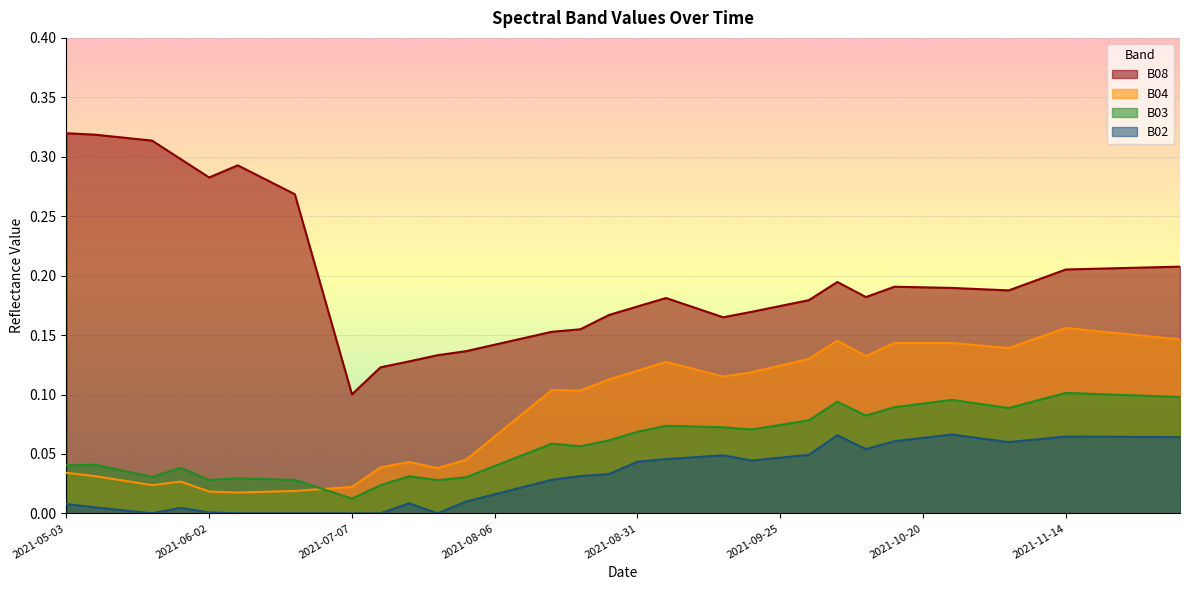

How many interior local peaks does the B03 series have?

9